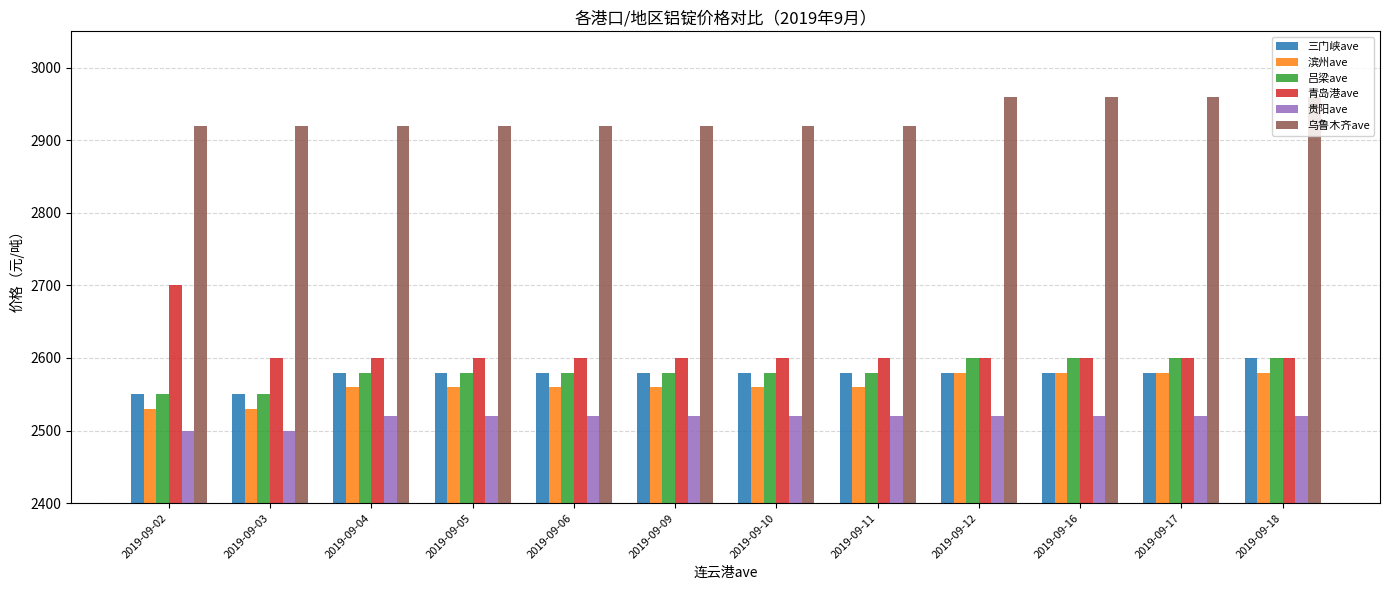

What is the average value of the 滨州ave series?

2562